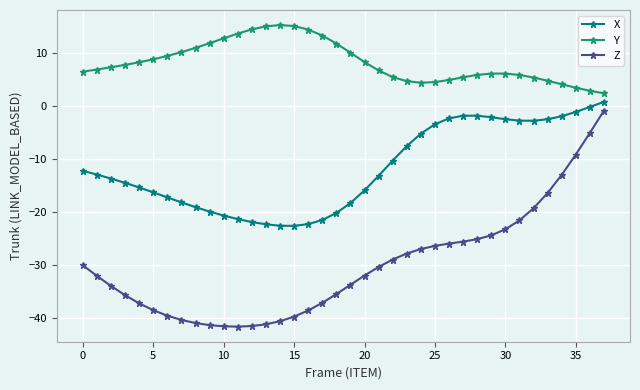

What is the lowest value of the X series?

-22.6